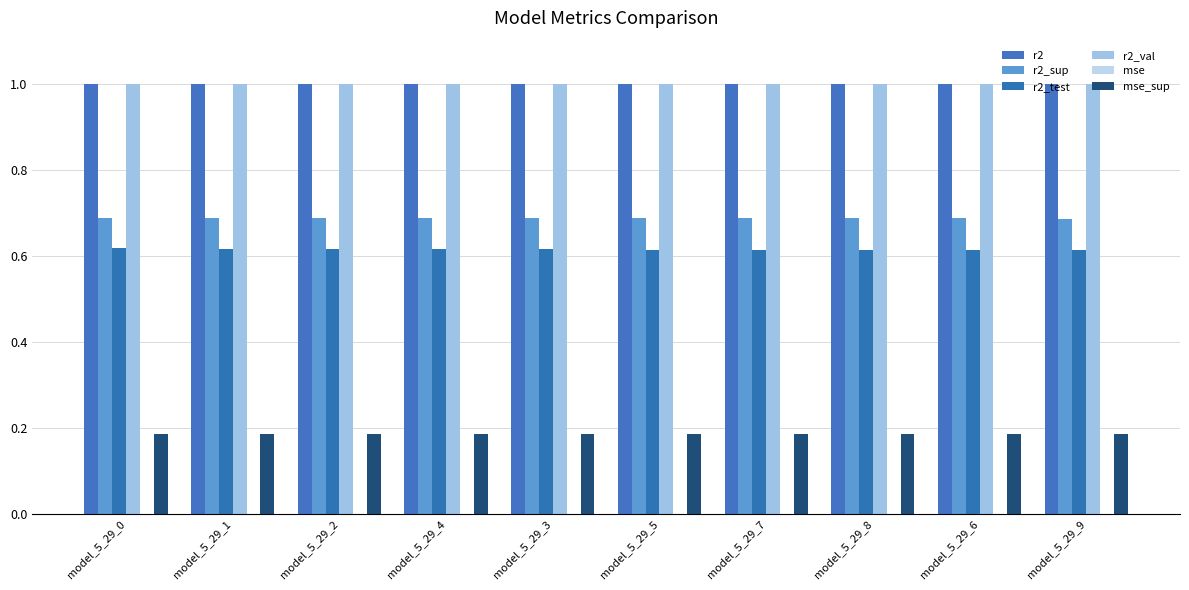

Count the number of data series in this chart.

6